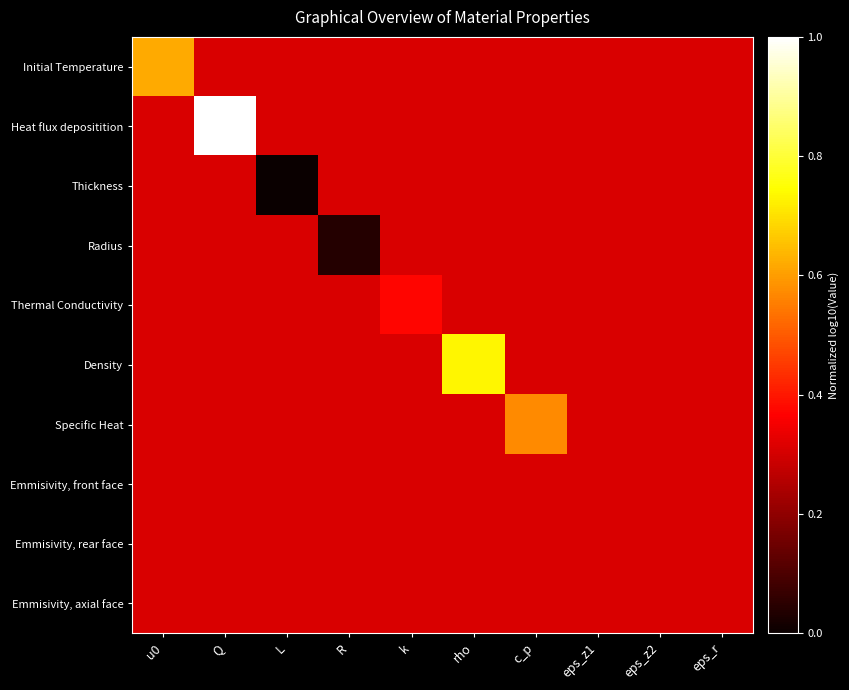

Between L and eps_z1, which series saw the biggest shift?

Thickness